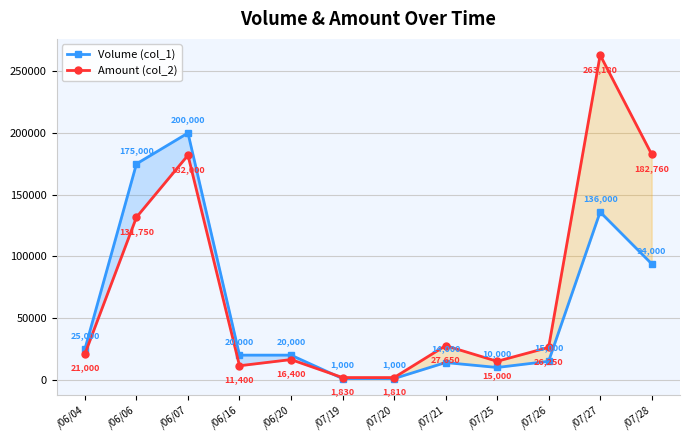

Reading left to right, what are all the values shown in this chart?

Volume (col_1): /06/04=25000	/06/06=175000	/06/07=200000	/06/16=20000	/06/20=20000	/07/19=1000	/07/20=1000	/07/21=14000	/07/25=10000	/07/26=15000	/07/27=136000	/07/28=94000
Amount (col_2): /06/04=21000	/06/06=131750	/06/07=182000	/06/16=11400	/06/20=16400	/07/19=1830	/07/20=1810	/07/21=27650	/07/25=15000	/07/26=26250	/07/27=263180	/07/28=182760